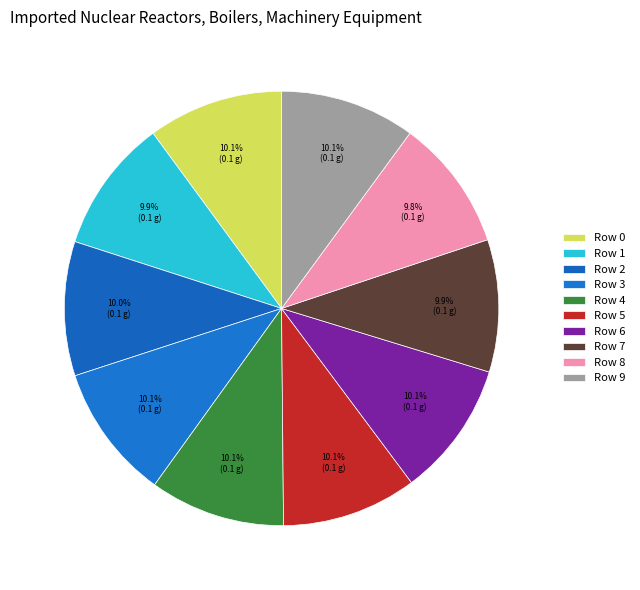

Count the number of slices in the pie.

10